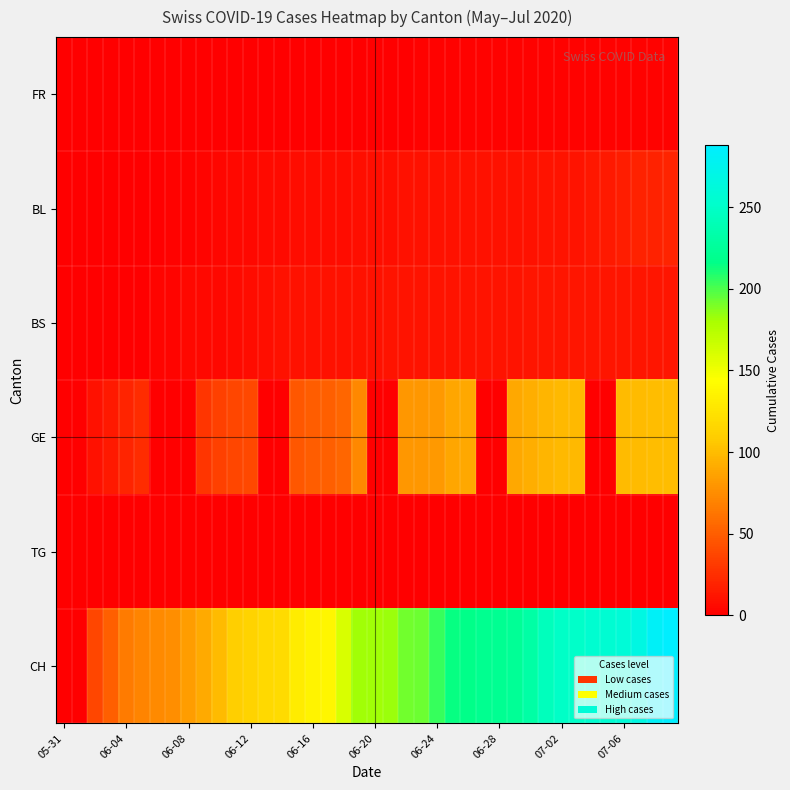

Which series has the widest spread of values?

CH